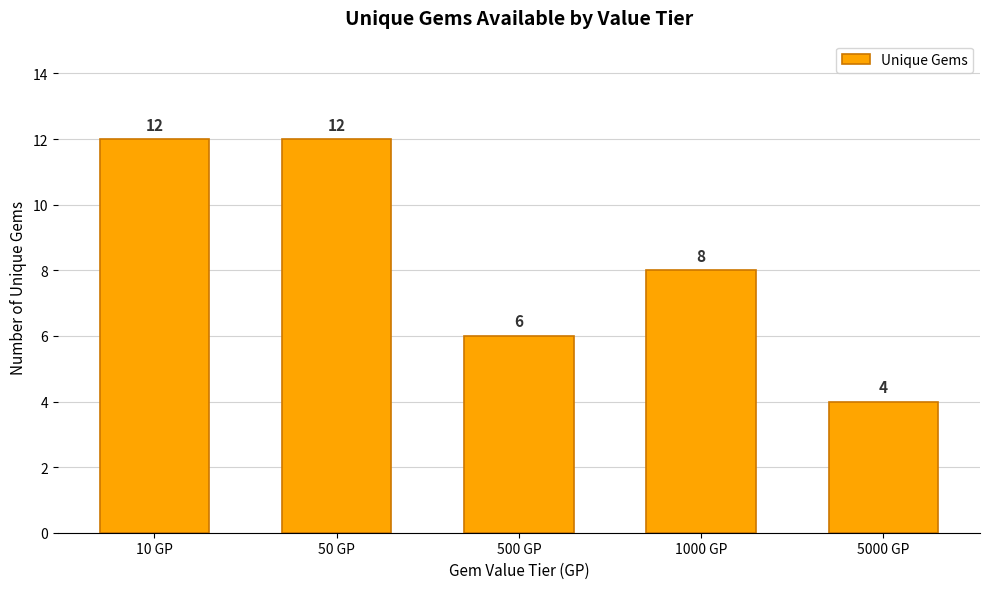

True or false: the data shows 6 at 500 GP.

True